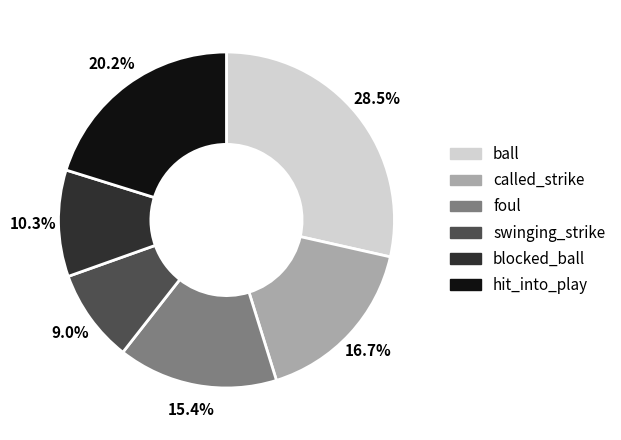

What is the largest slice in the pie chart?

ball